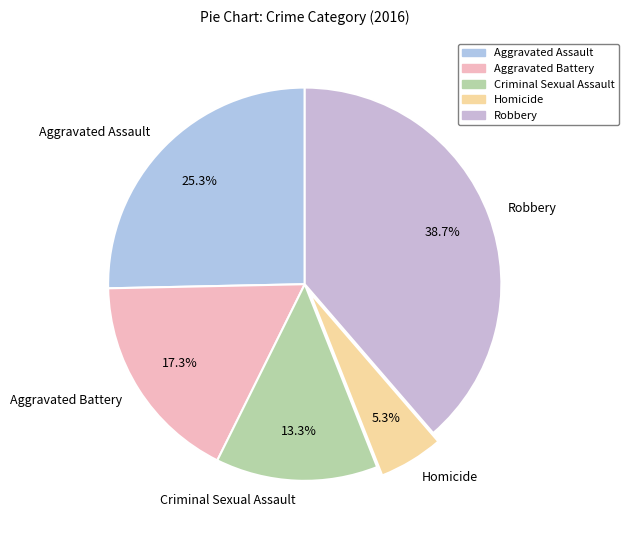

Is it true that Homicide is 5% of the pie?

True